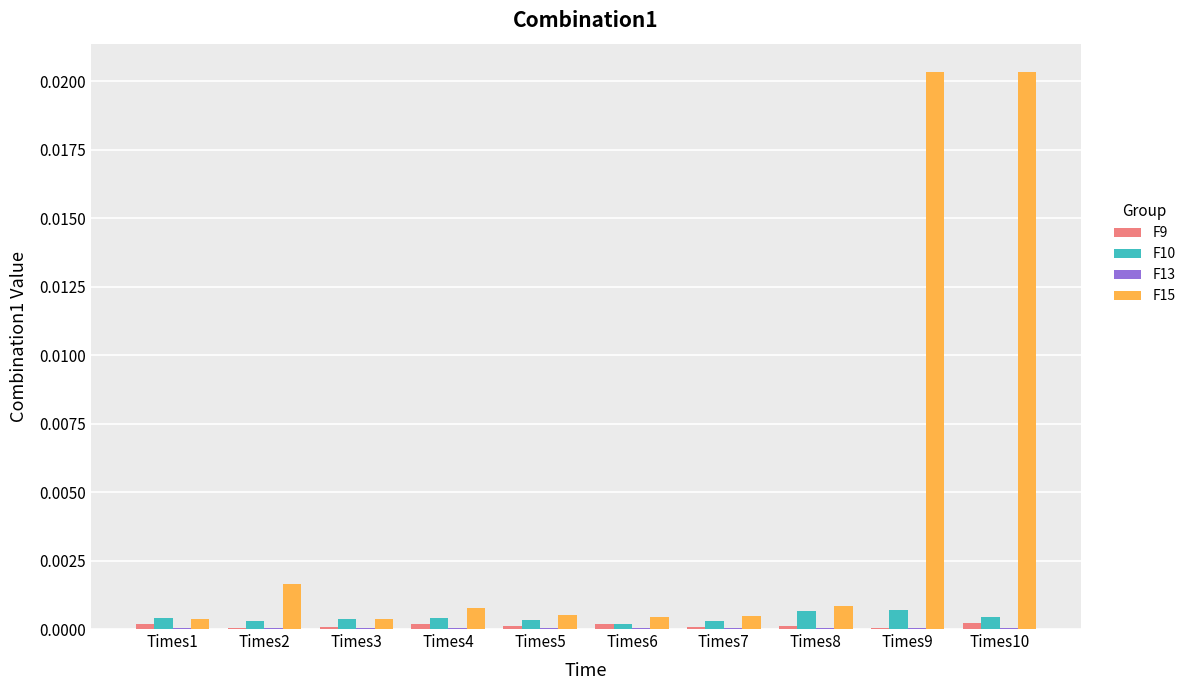

The F15 series shows 0.0 at Times5. True or false?

True